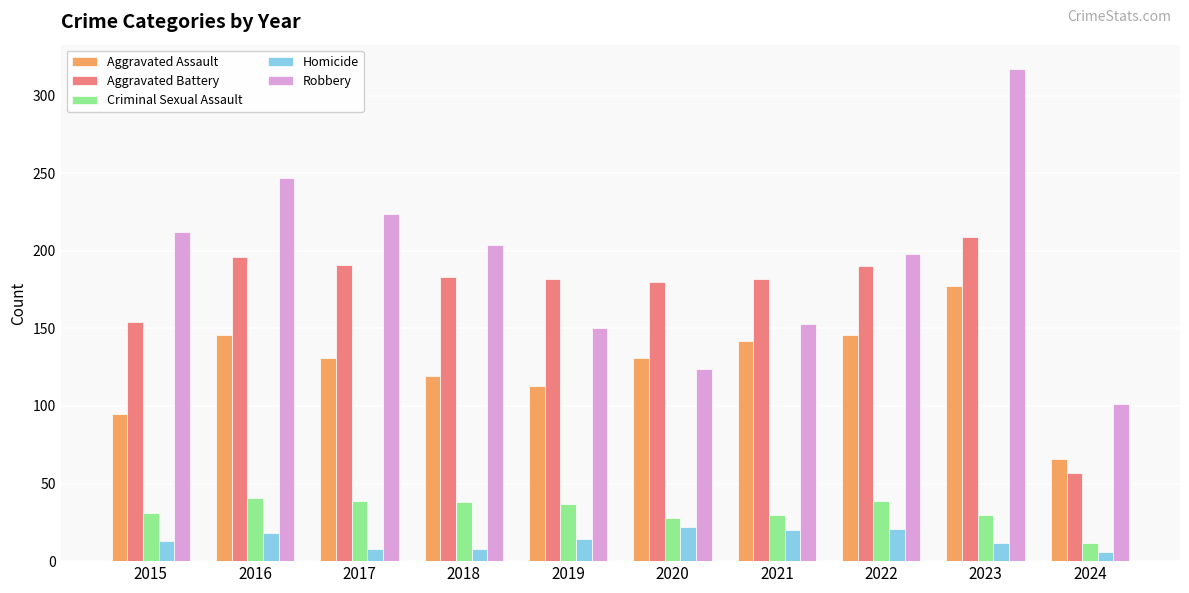

Which series has the largest total across all categories?

Robbery